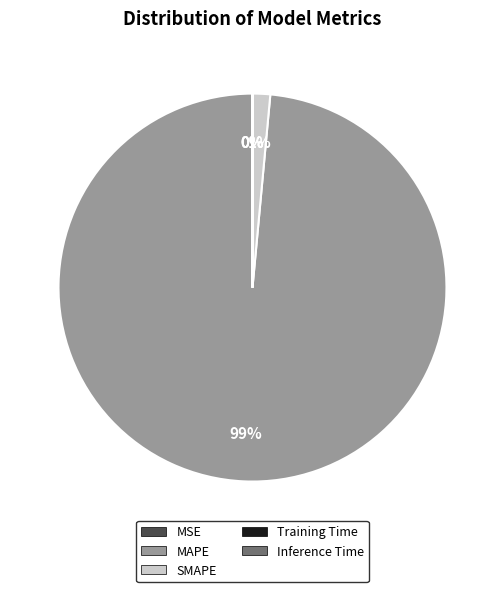

Which category has the biggest portion of the pie?

MAPE